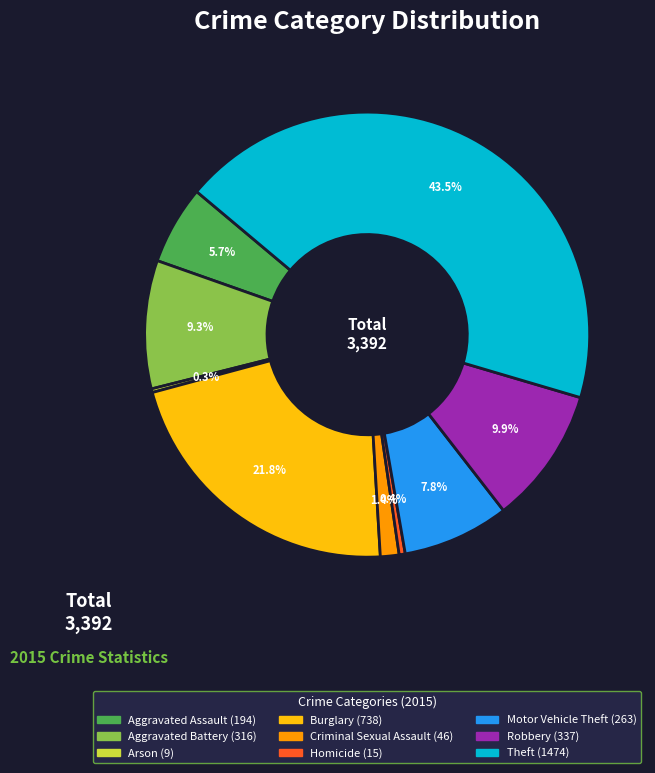

The Criminal Sexual Assault slice represents 1% of the pie. True or false?

True